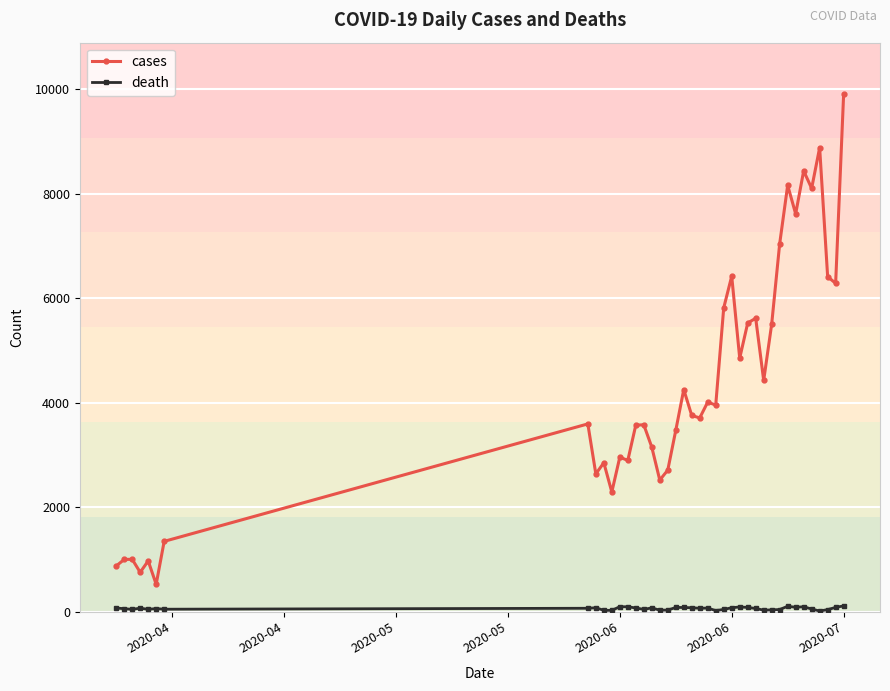

What is the average value of the cases series?

4283